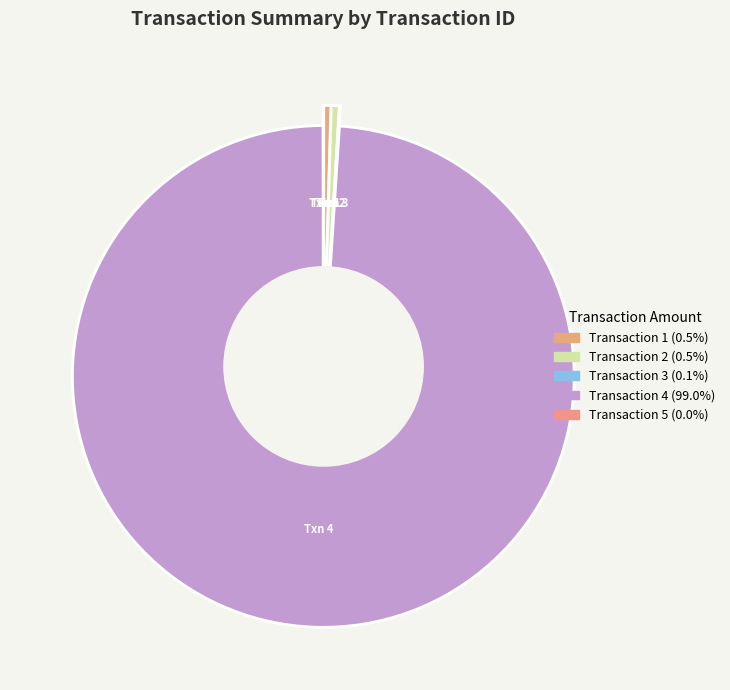

Which slice is the largest?

4